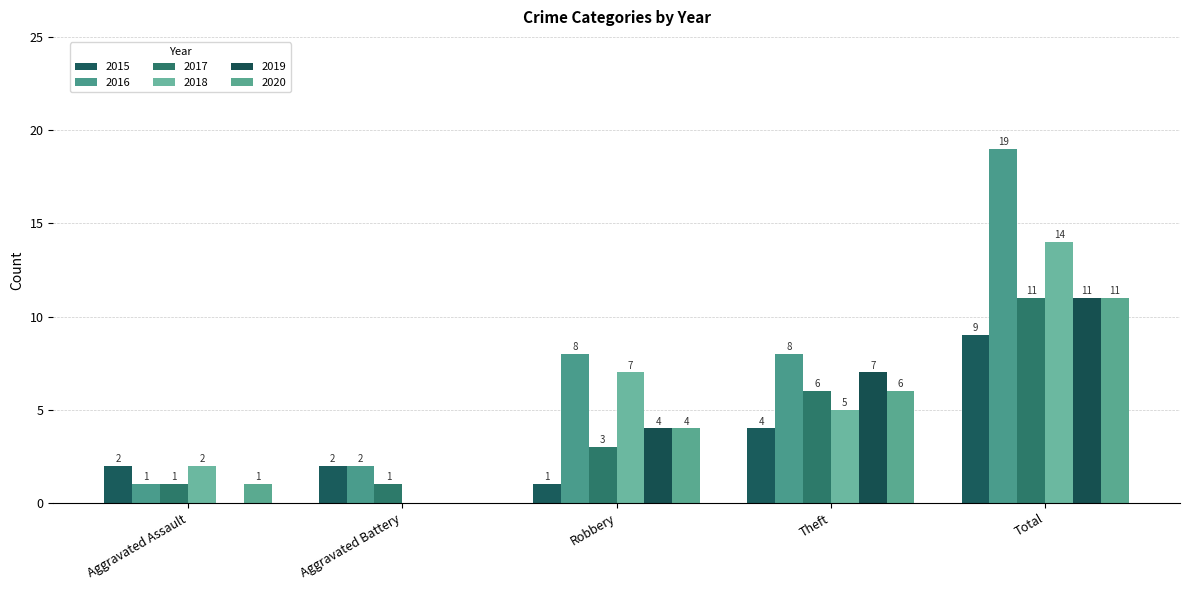

What is the sum of all 2020 values?

22